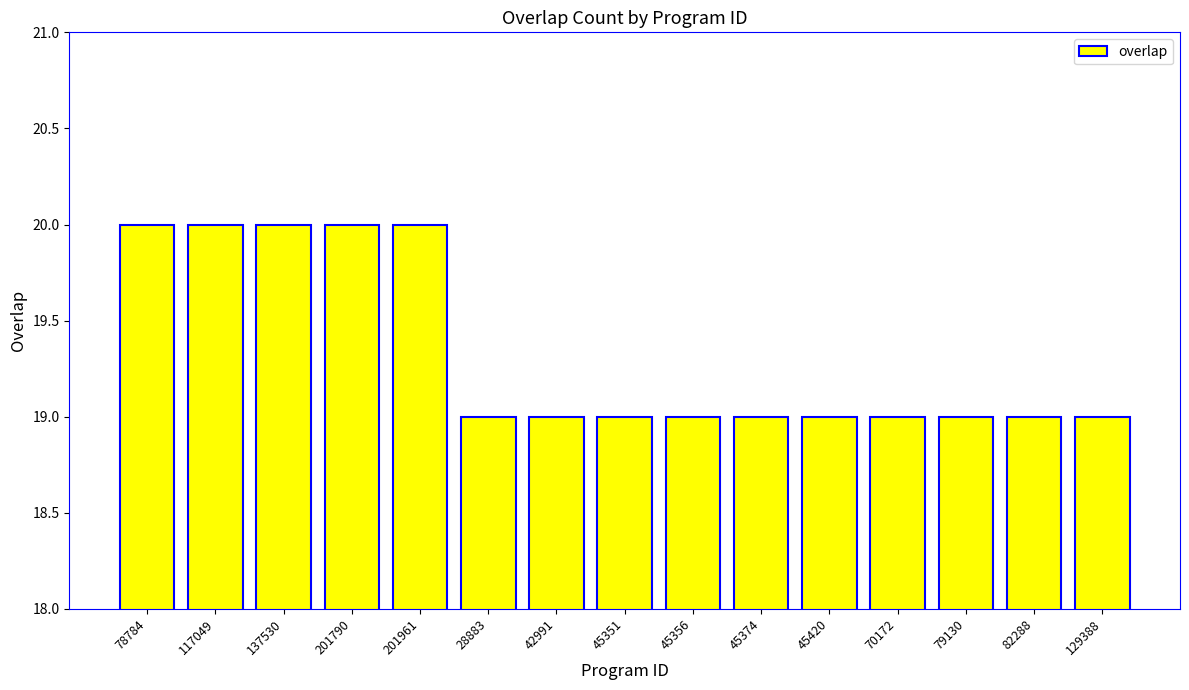

What position from the left is 79130?

13